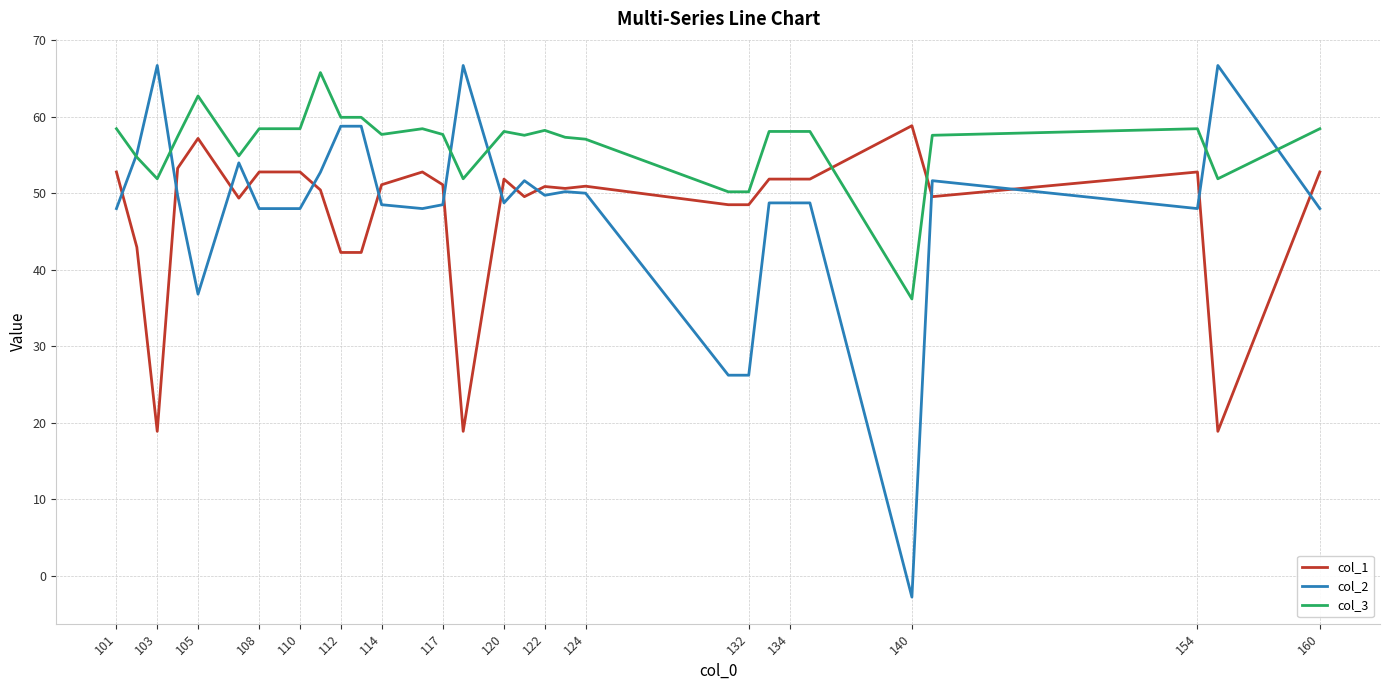

What are all the series names shown in the legend?

col_1, col_2, col_3